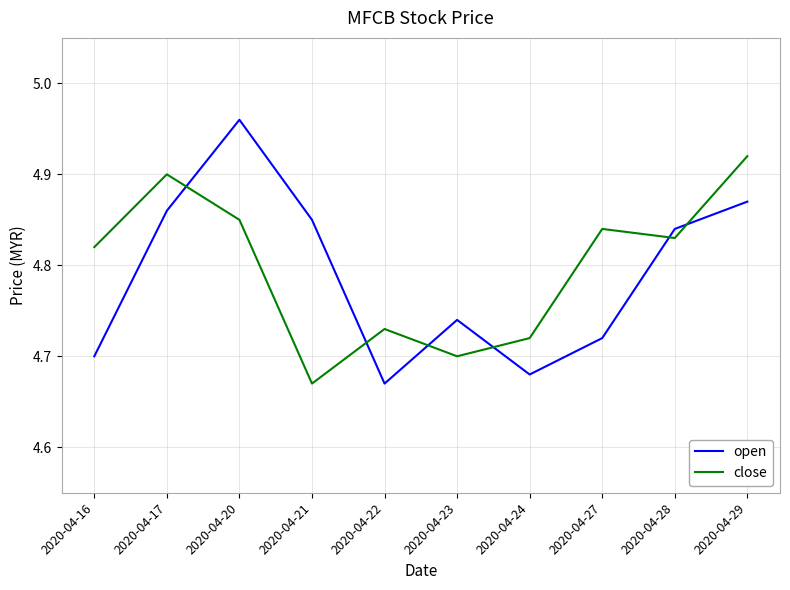

What is the difference between the second highest and second lowest values in the close series?

0.2